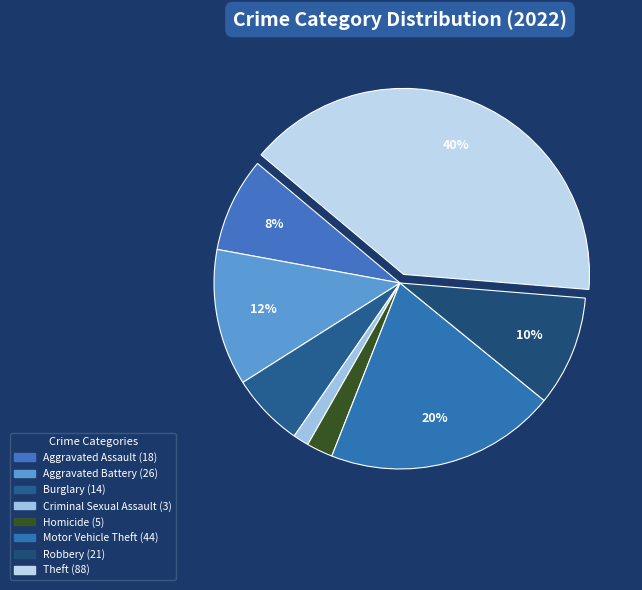

How many slices are in this pie chart?

8